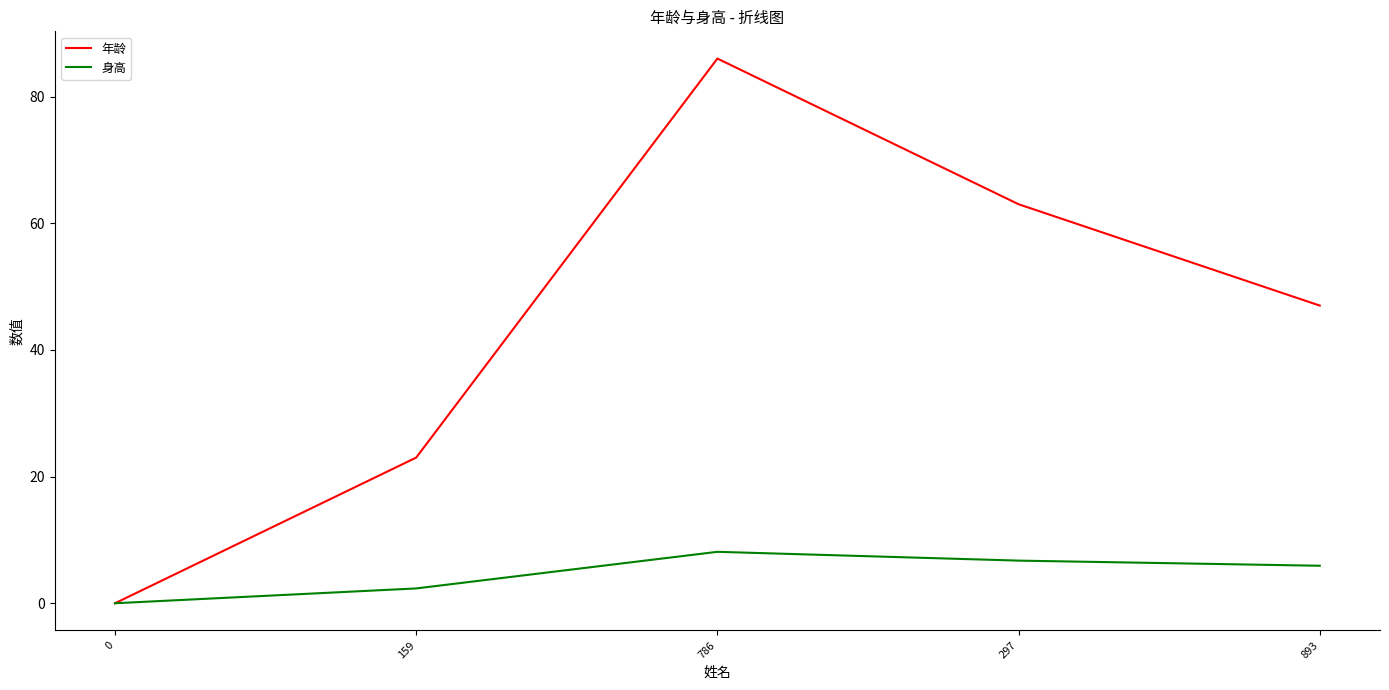

Which series changed the most between 0 and 786?

年龄